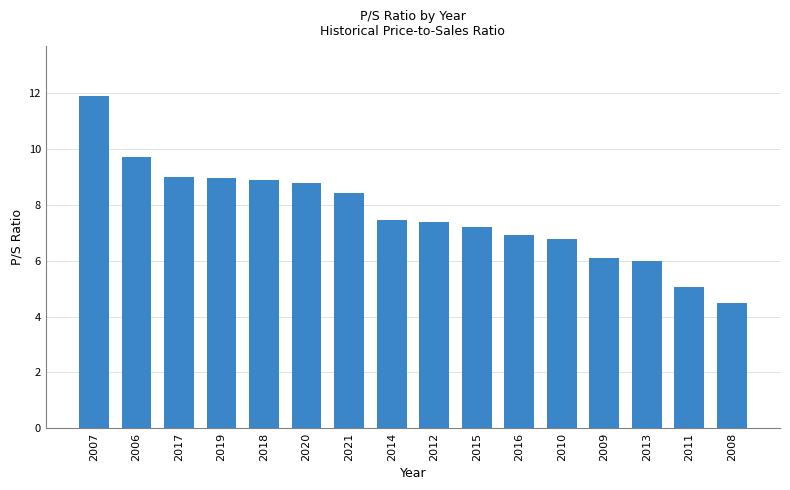

Reading right to left, transcribe all the data shown in this chart.

4.5	5.1	6.0	6.1	6.8	6.9	7.2	7.4	7.5	8.4	8.8	8.9	9.0	9.0	9.7	11.9